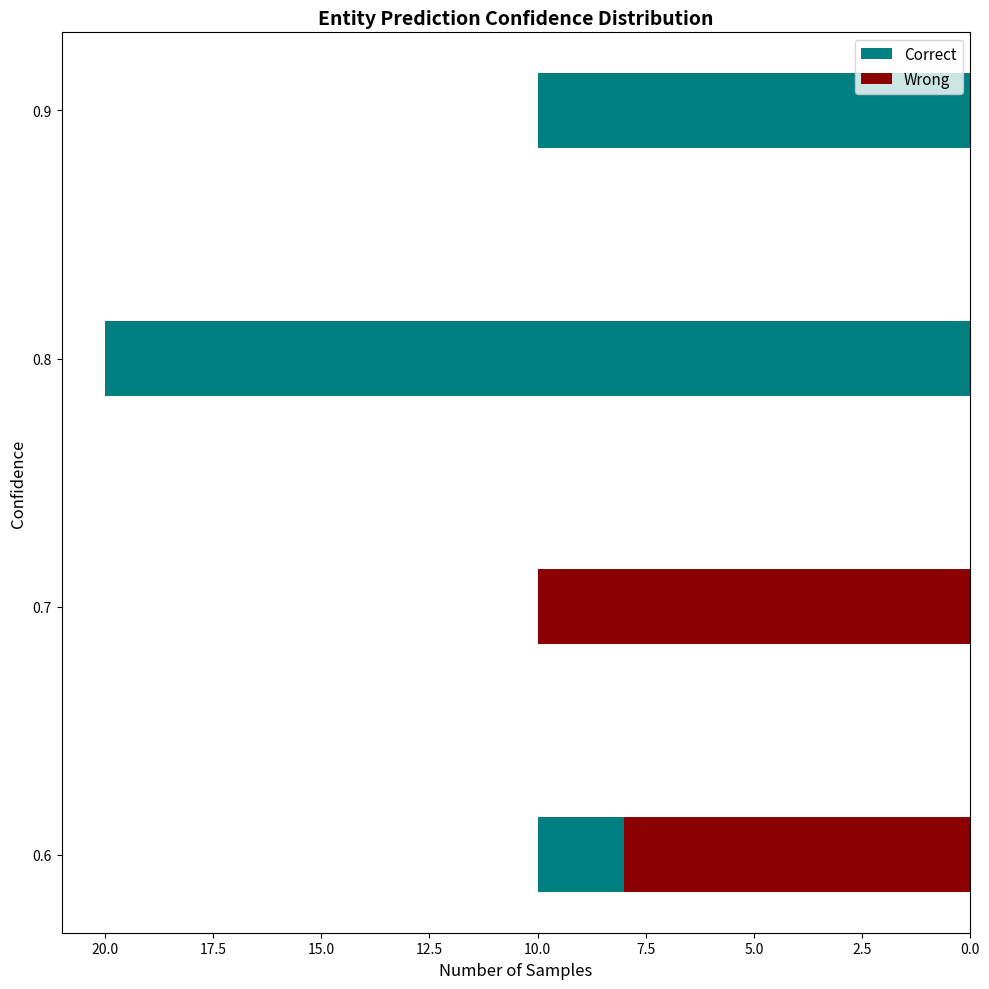

How many categories are shown in the chart?

4